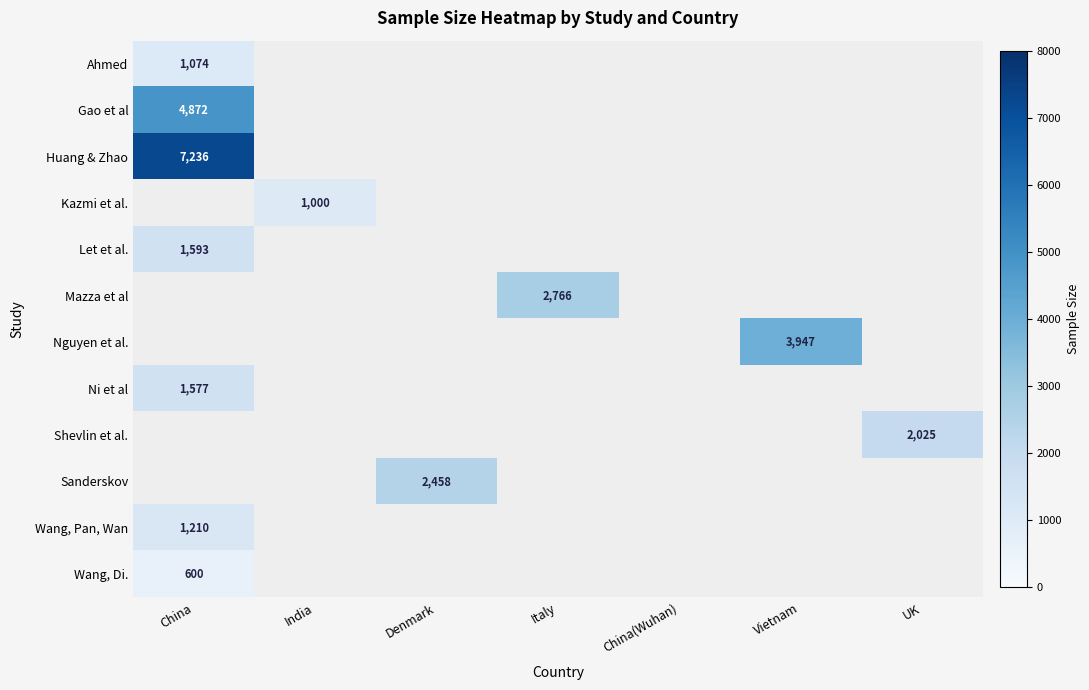

True or false: Kazmi et al. has a value of 1000.0 at India.

True